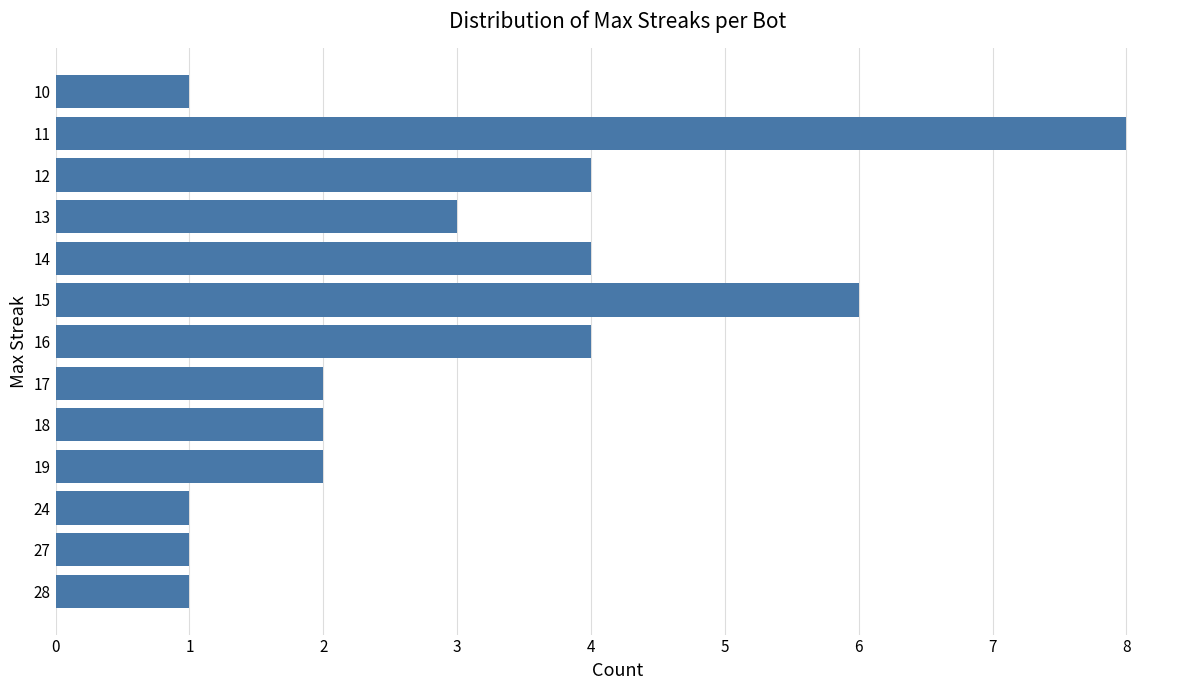

Which category has the highest value across all series?

11